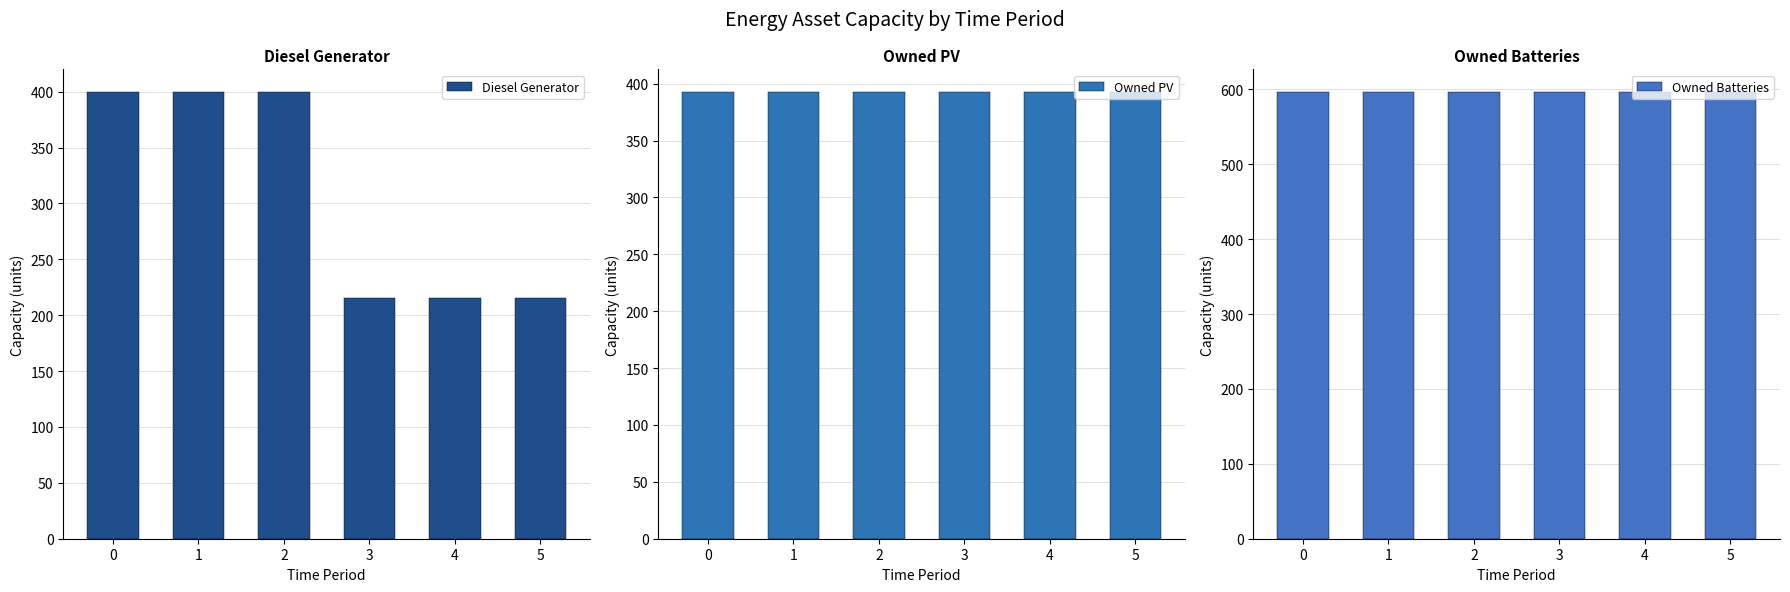

Are the bars horizontal?

No